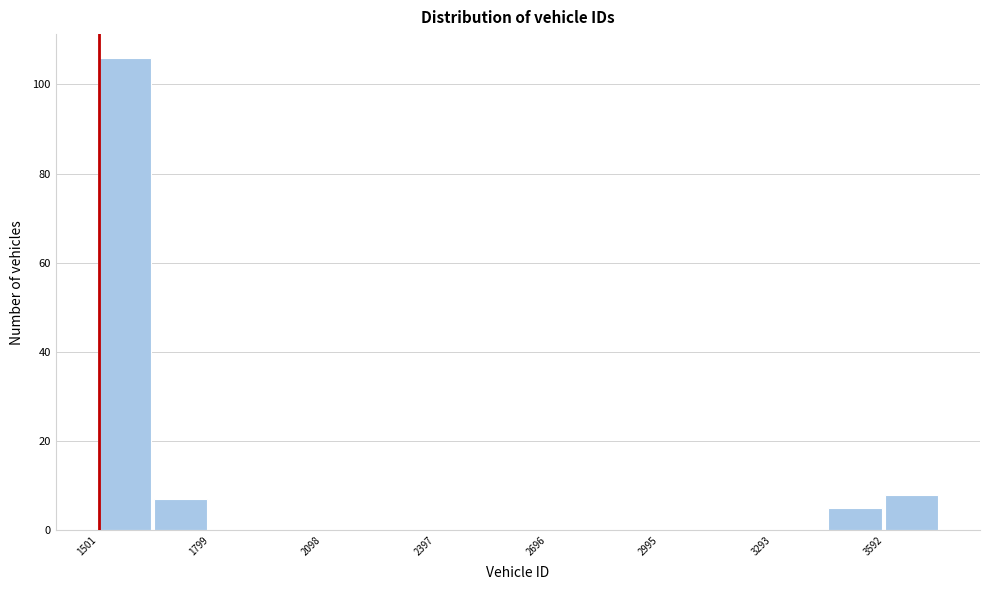

Around what value on the x-axis is the tallest bar? Give the approximate position of its centre, as read against the axis.

1550